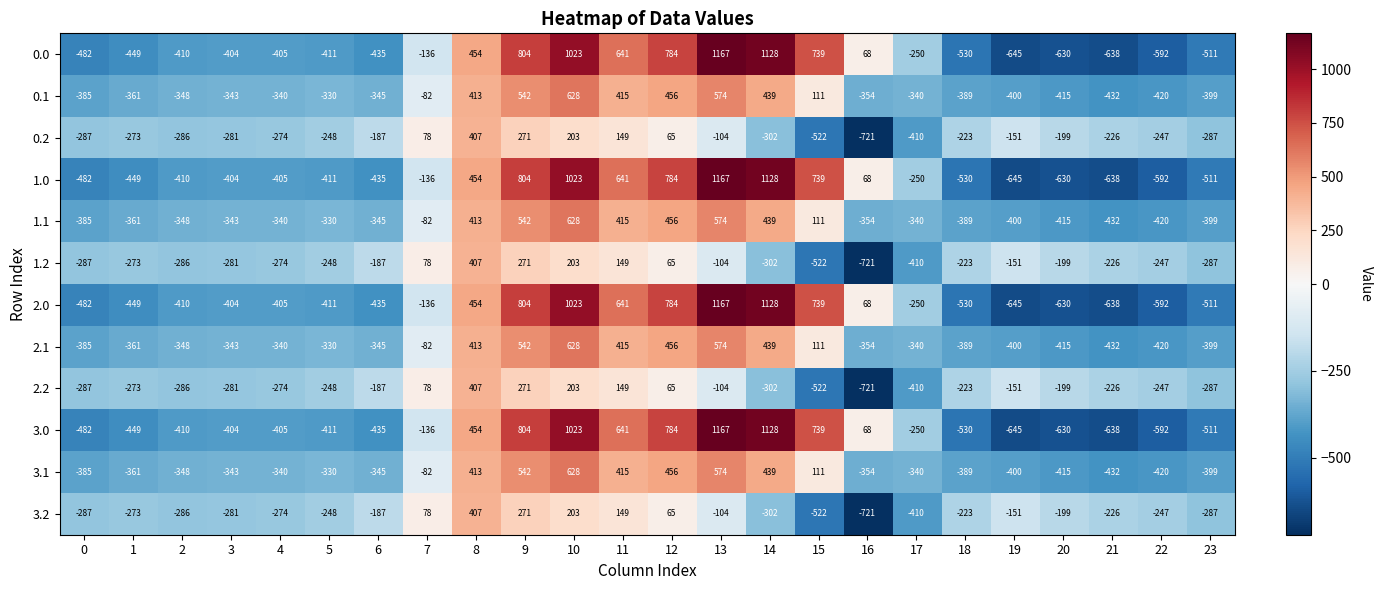

Which category has the highest value in the 2.2 series?

8